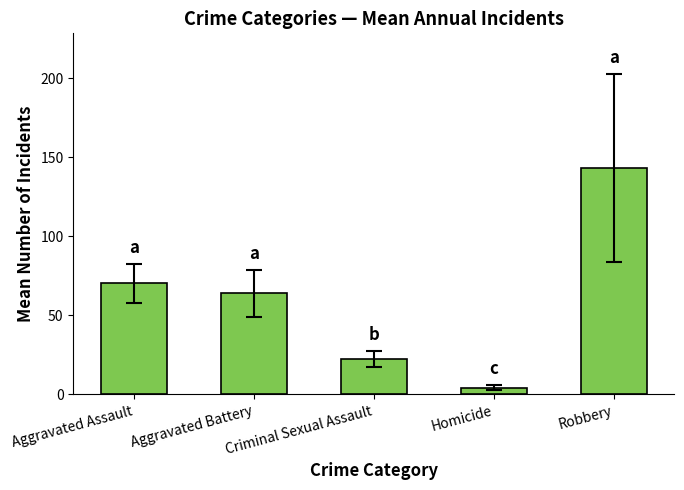

What is the smallest value displayed?

4.2